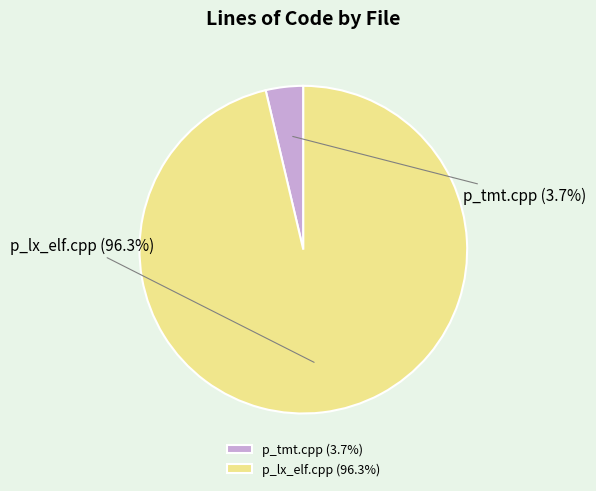

Rank the categories by value from lowest to highest.

p_tmt.cpp, p_lx_elf.cpp